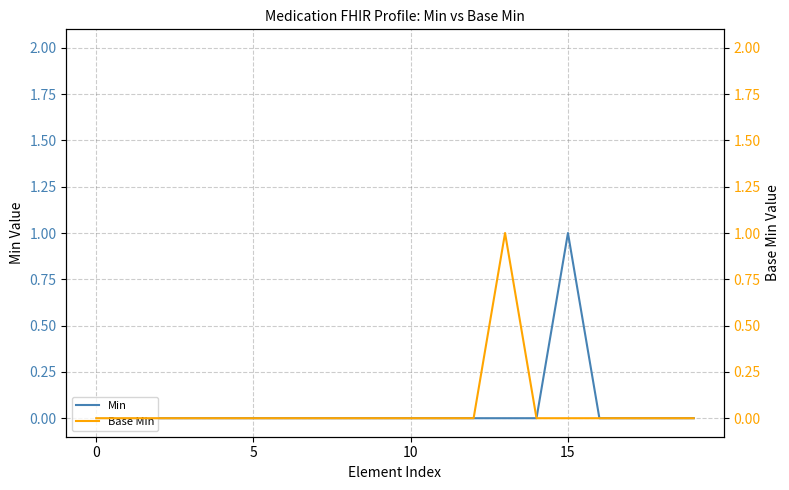

Where is the first local maximum for Base Min?

13